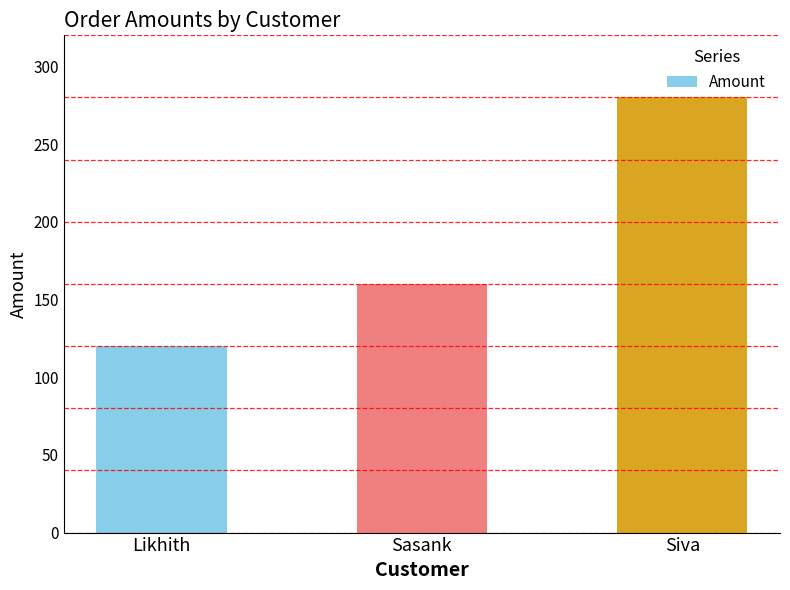

Count the number of data series in this chart.

1